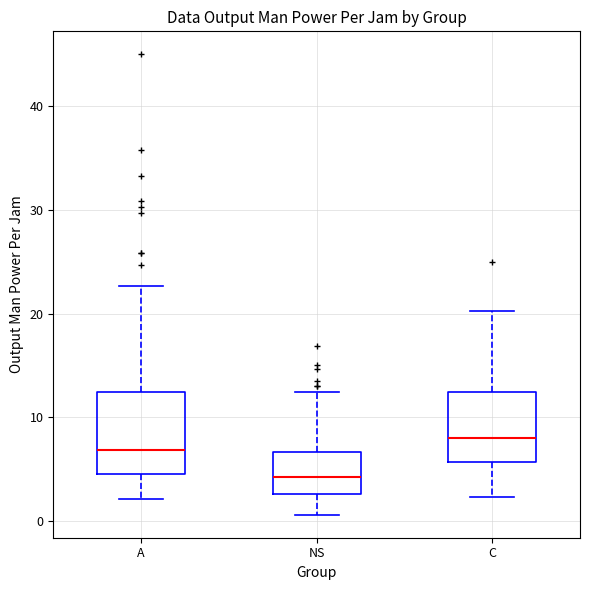

Where is the lower edge of the box for NS on the y-axis? The values are not printed on the chart, so give them approximately, as read against the axis.

3